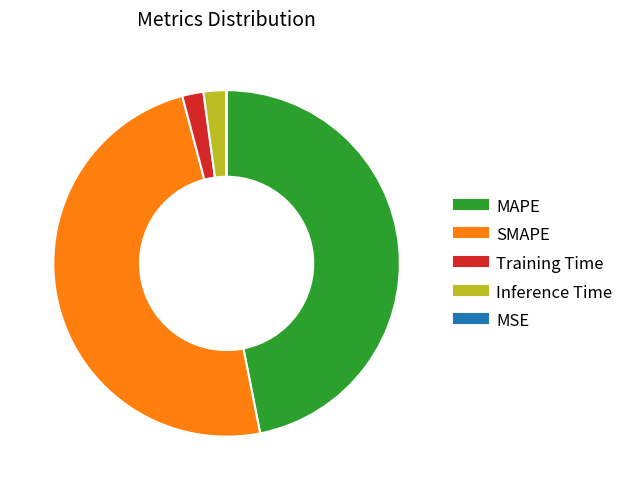

Which category has the biggest portion of the pie?

SMAPE